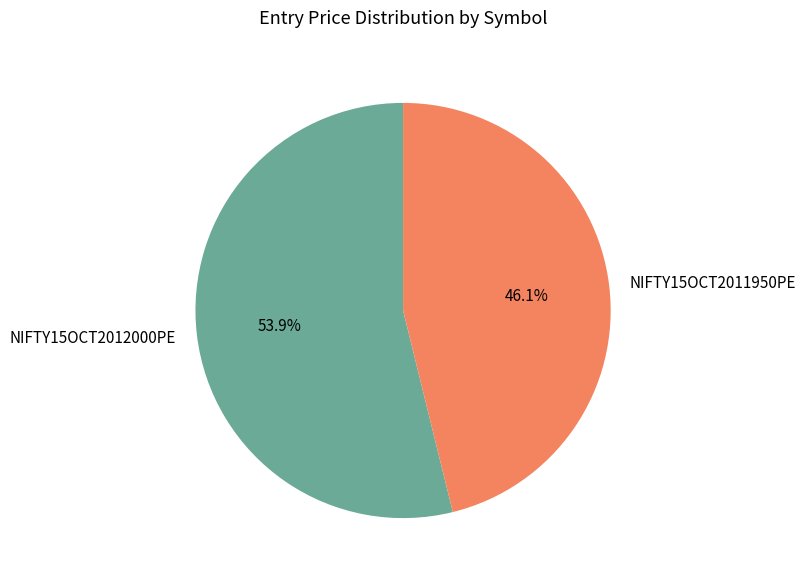

To the nearest percent, what is the difference between the NIFTY15OCT2011950PE and NIFTY15OCT2012000PE slice percentages?

8%